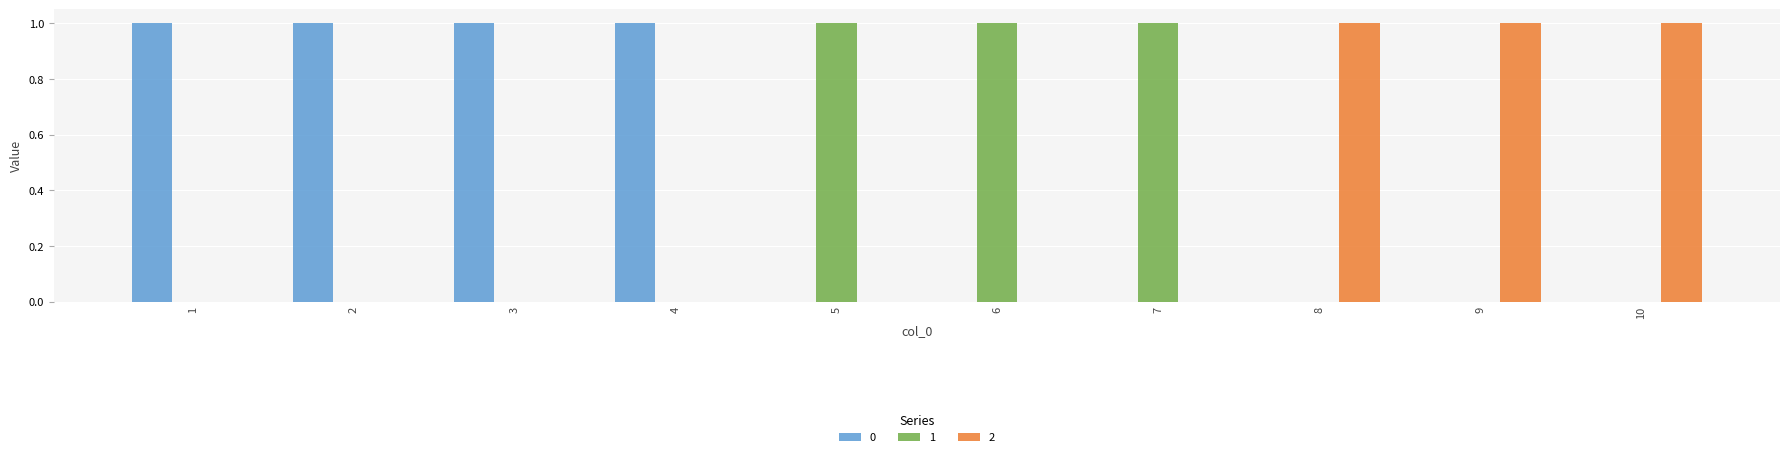

Is the value of 1 at 6 greater than the value of 2 at 7?

Yes